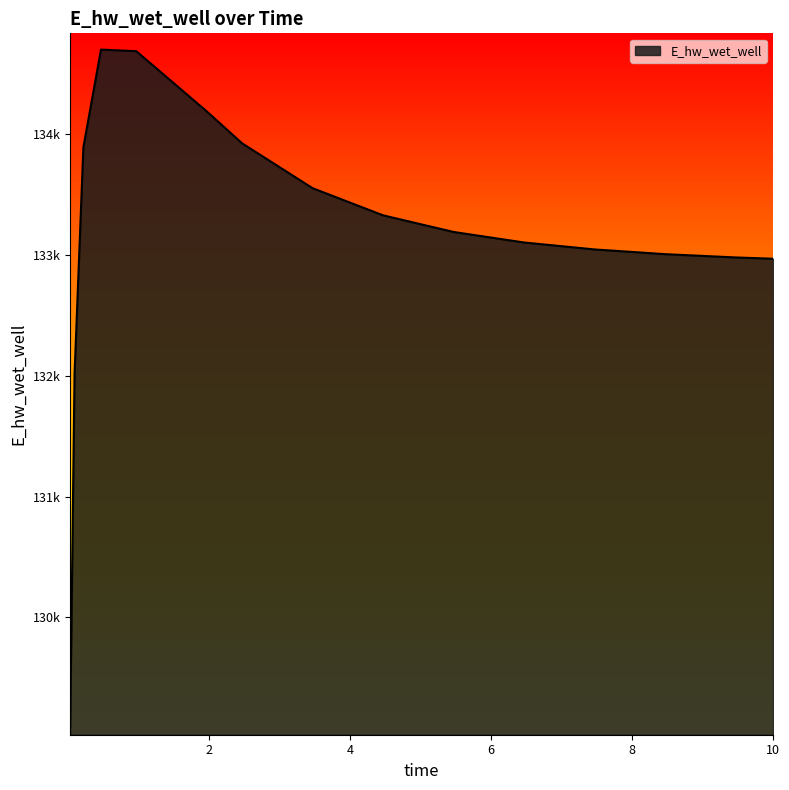

What is the sum of all values?

1997636.1